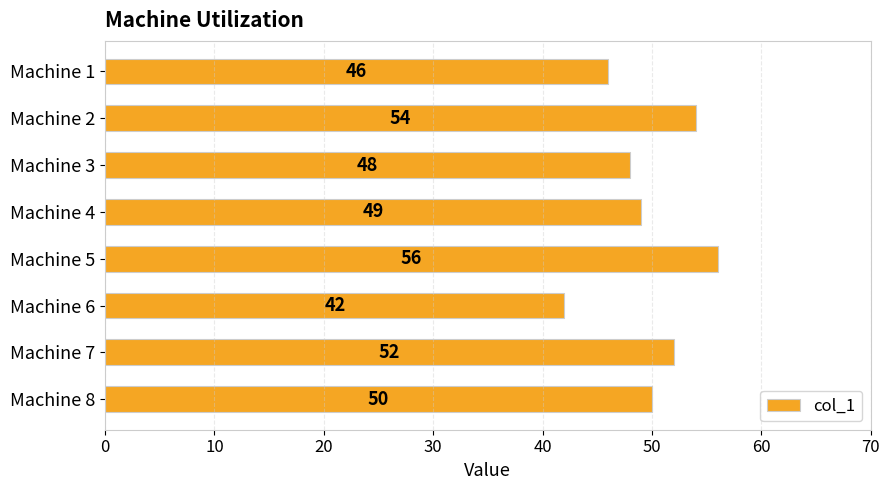

What is the smallest value displayed?

42